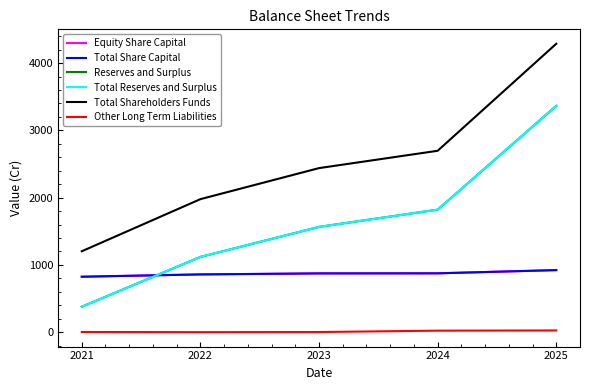

Is this an area chart (filled region under the line)?

No